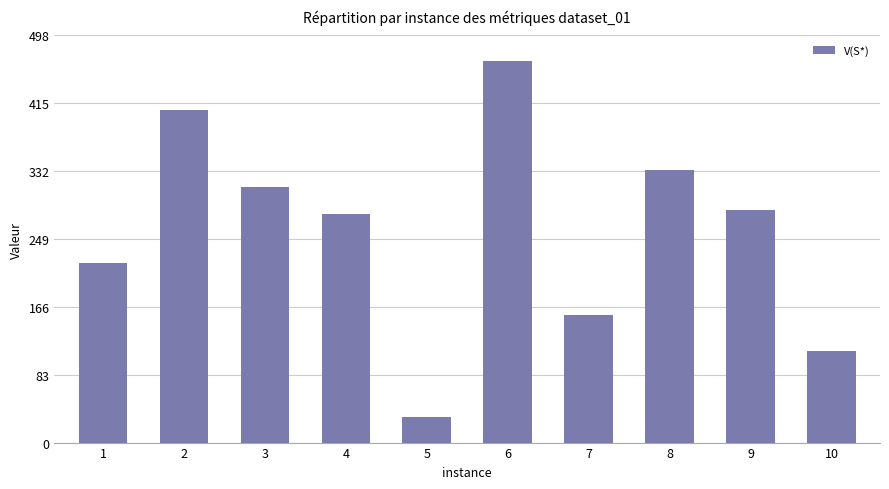

What is the difference between the maximum and minimum values?

436